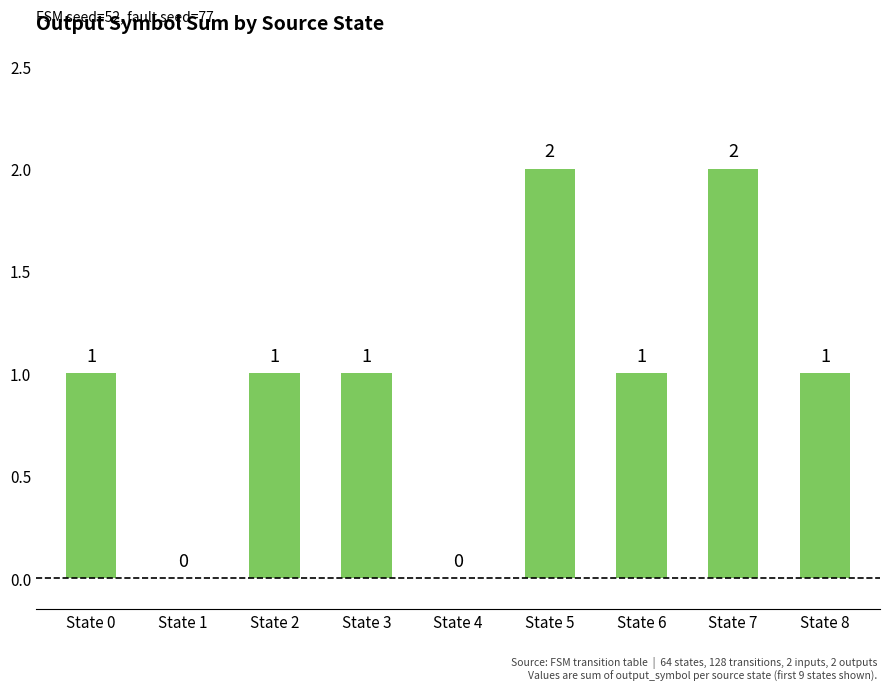

What is the ratio of the value at State 7 to the value at State 3?

2.0